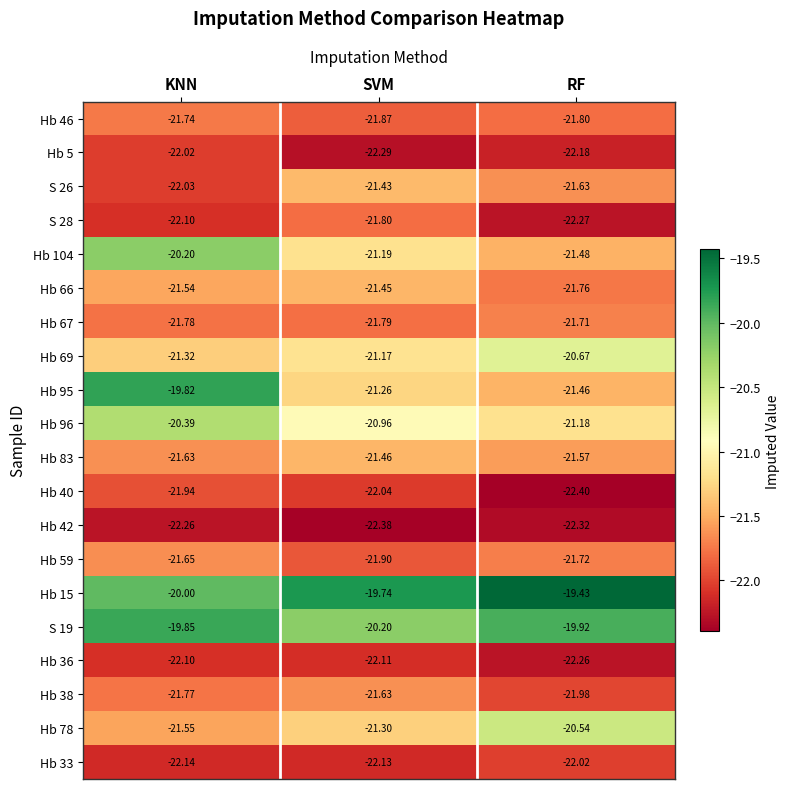

List the labels in order of Hb 83 value, smallest first.

KNN, RF, SVM